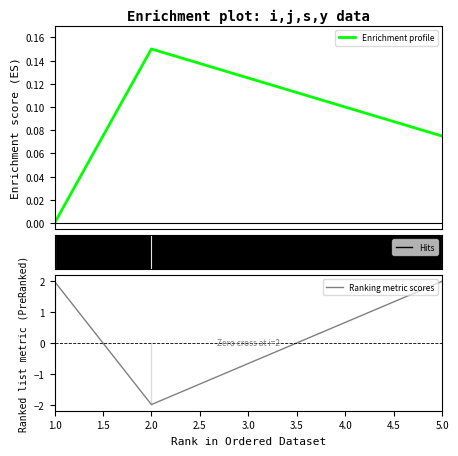

Between 1.0 and 2.0, which is larger?

2.0